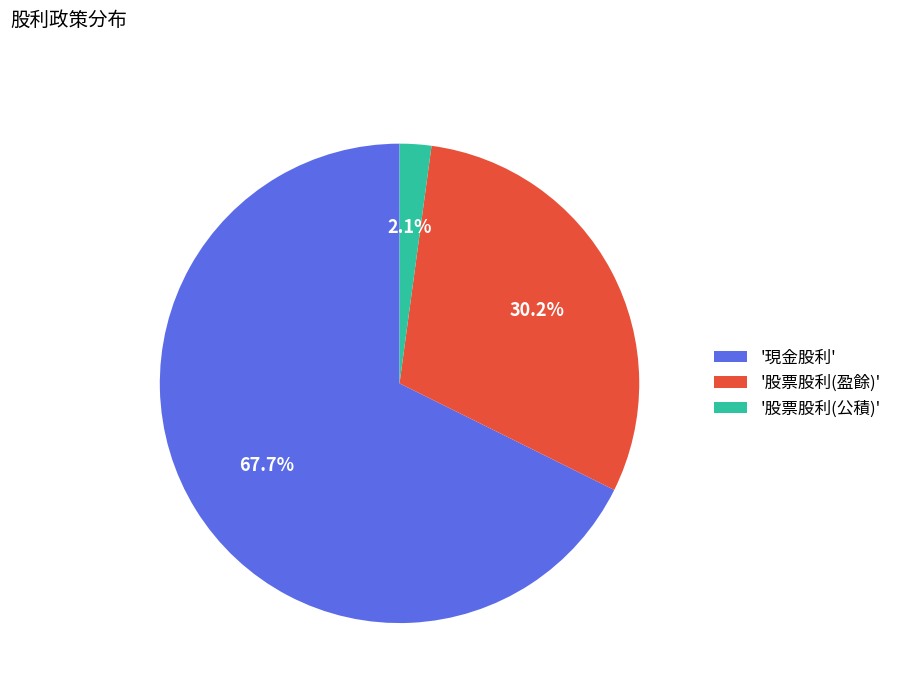

What is the largest slice in the pie chart?

'現金股利'